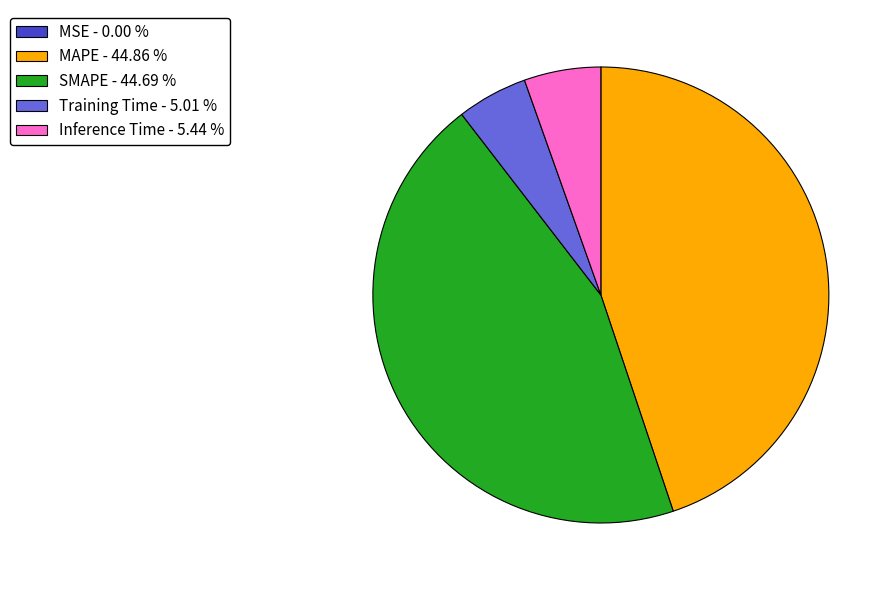

Between Training Time - 5.01 % and MAPE - 44.86 %, which is larger?

MAPE - 44.86 %